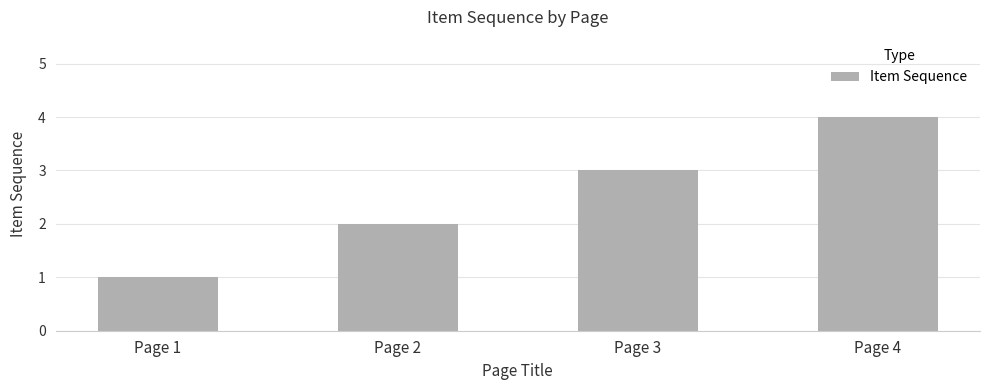

At which label is the value closest to 2?

Page 2